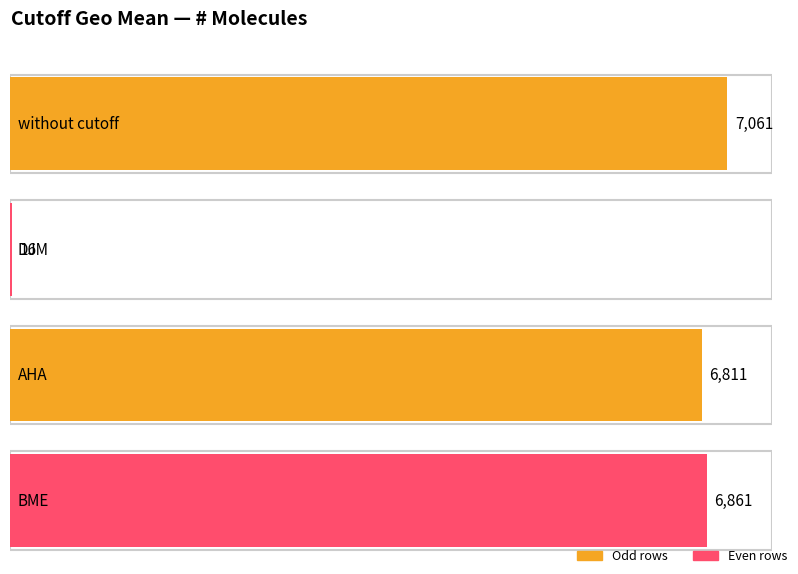

Rank the categories by value from highest to lowest.

without cutoff, BME, AHA, DJM